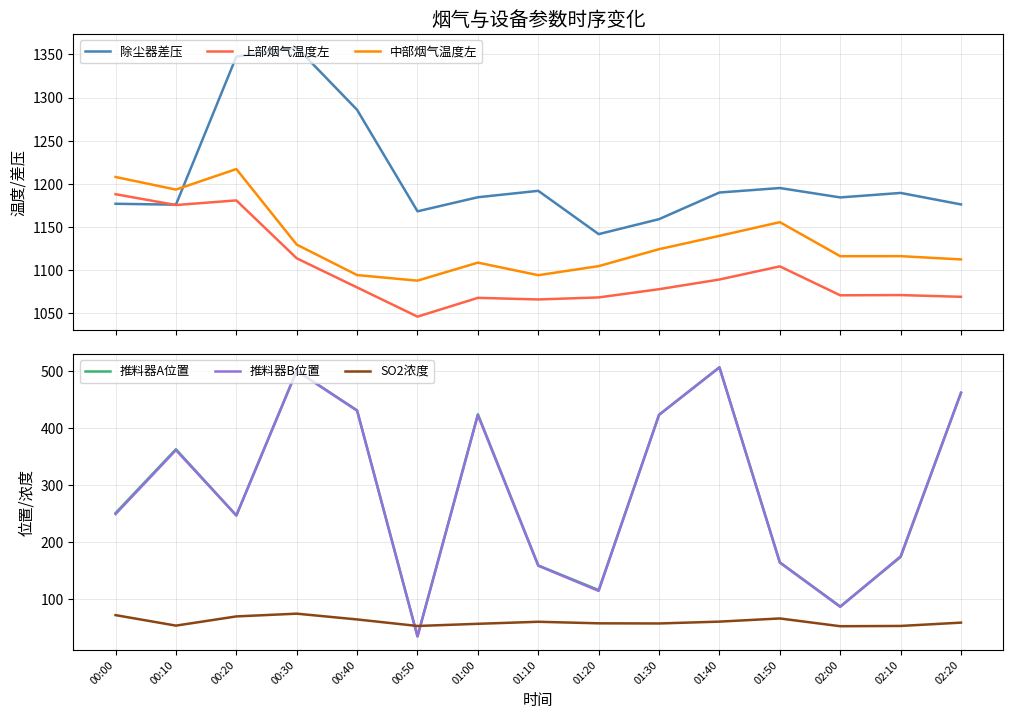

How many intersections are there between 推料器A位置 and SO2浓度?

2